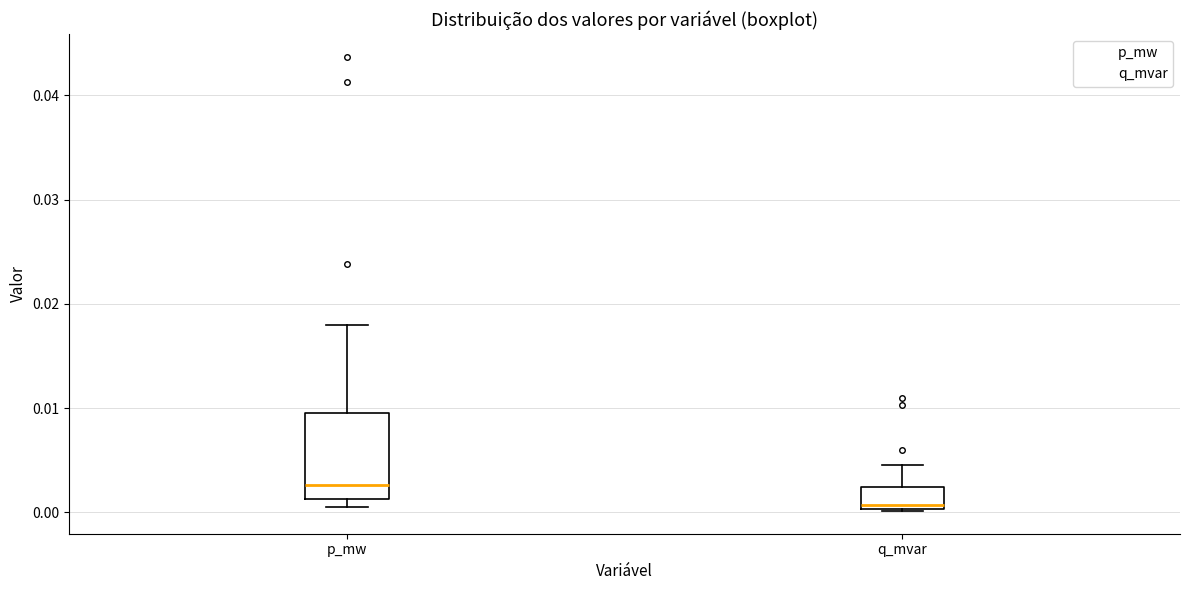

Reading left to right, transcribe this box plot: for each box, give where its median line is, the range the box spans, and where its two whiskers end, as read against the y-axis. The values are not printed on the chart, so give them approximately, as read against the axis.

p_mw: median 0.003, box 0.001 to 0.010, whiskers 0.000 to 0.018
q_mvar: median 0.001, box 0.000 to 0.002, whiskers 0.000 to 0.005